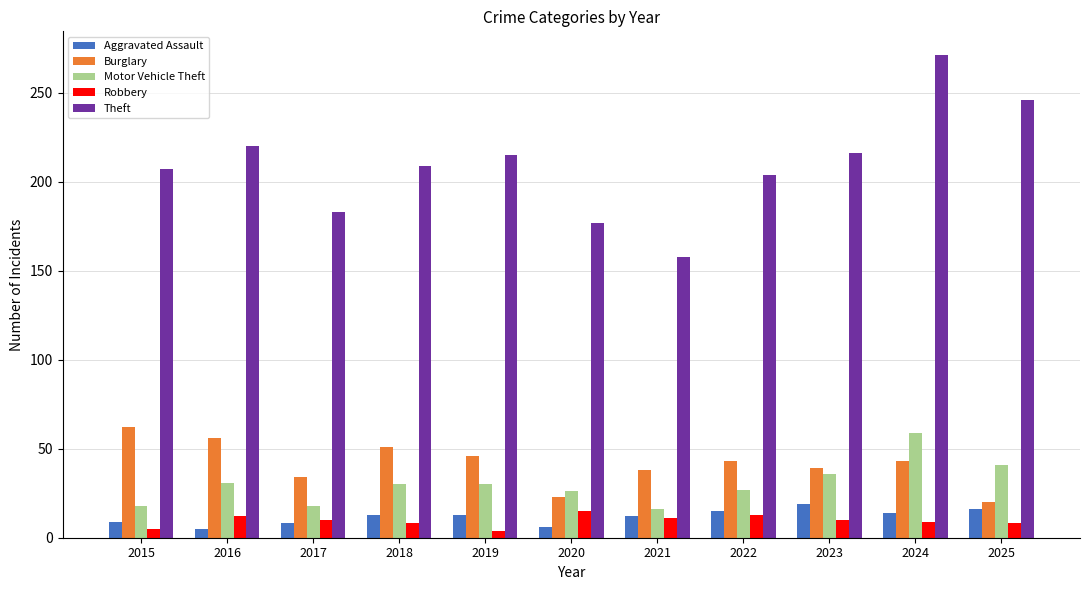

What is the greatest value displayed?

271